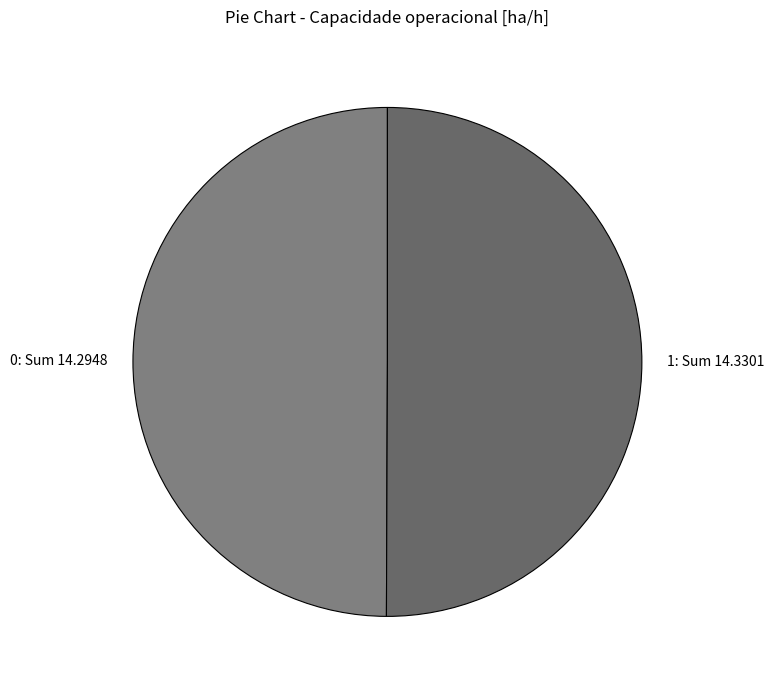

Is the sum of 1 and 0 greater than half?

Yes